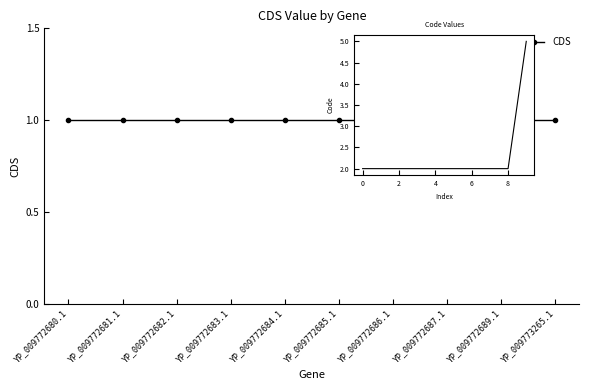

The value of Code at 2 is 4. True or false?

False